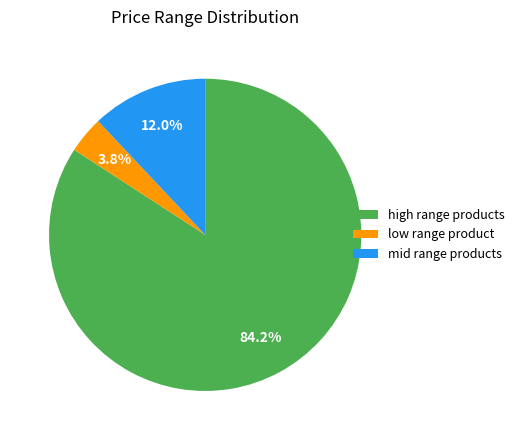

What percentage do high range products and mid range products together represent?

96.2%